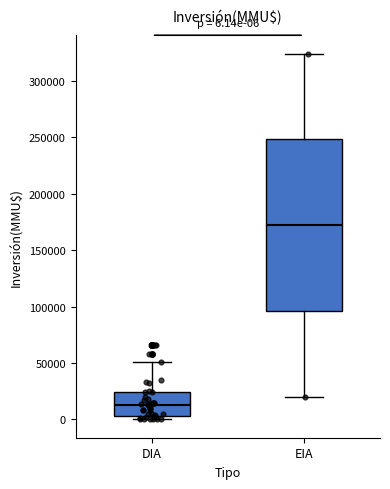

Which box's median line is the highest?

EIA